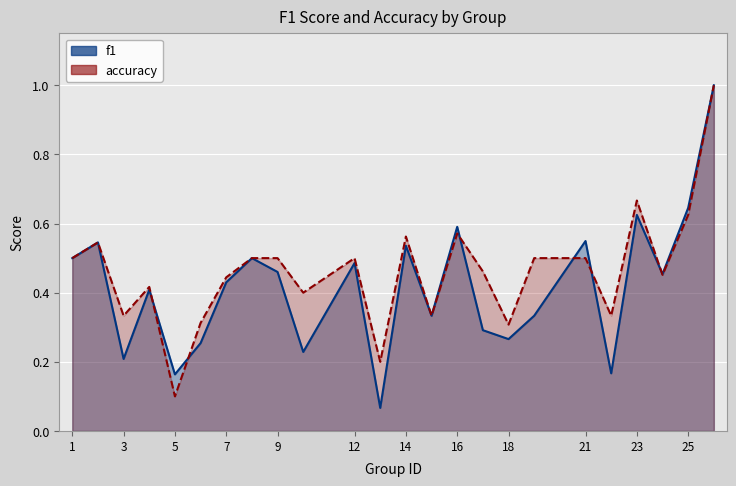

How many categories are shown in the chart?

24